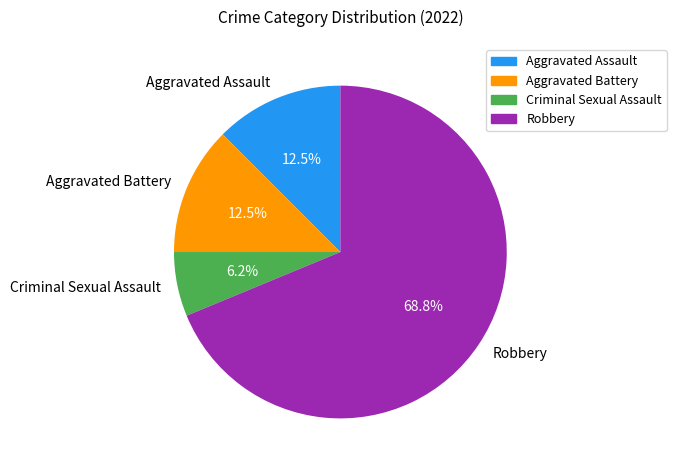

How many slices are in this pie chart?

4